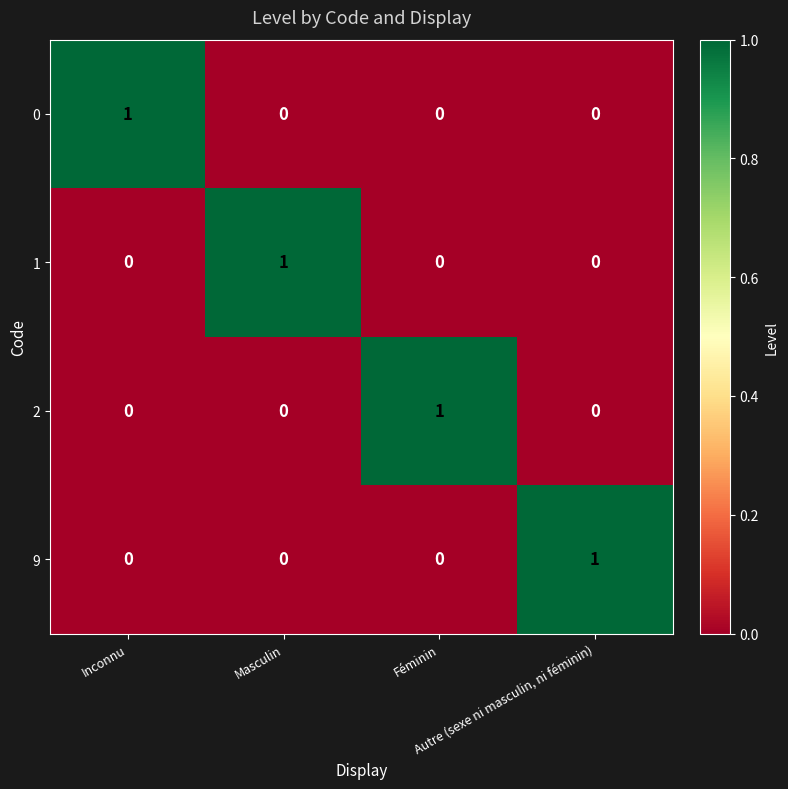

How many values in the 2 series exceed 0?

1